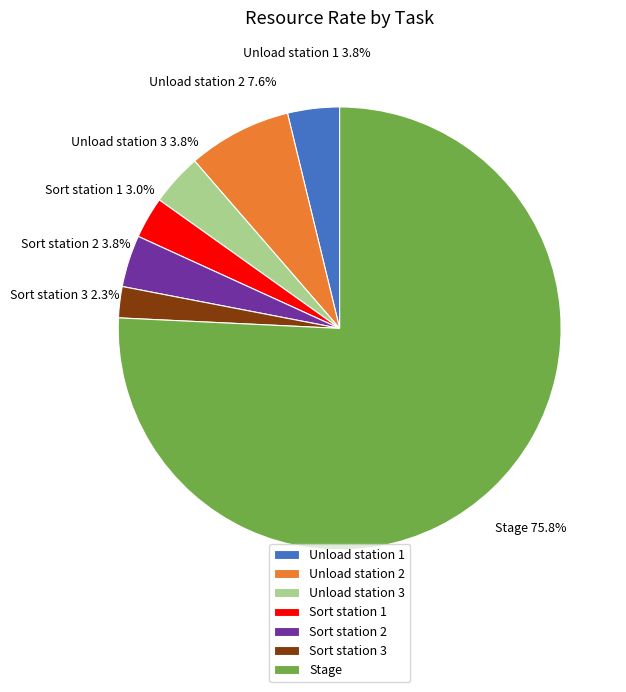

What is the largest slice in the pie chart?

Stage